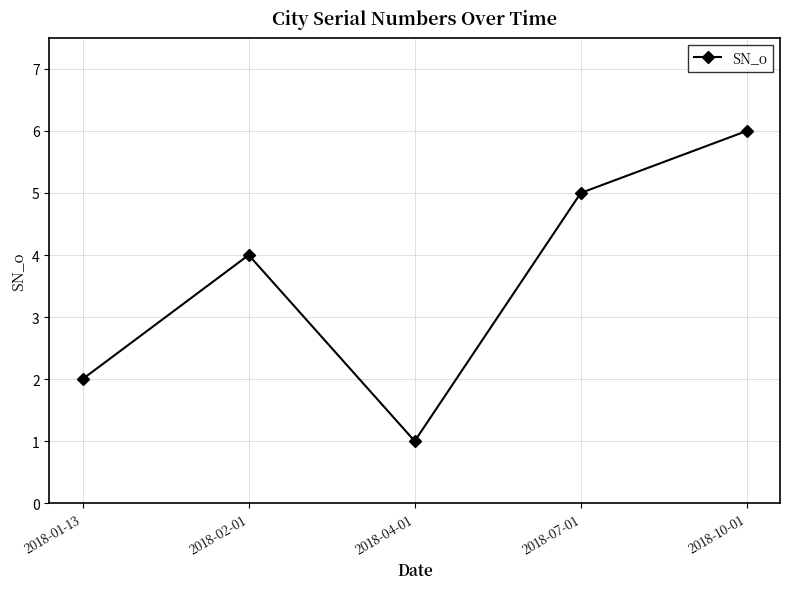

At which category does the chart reach its peak across all series?

2018-10-01